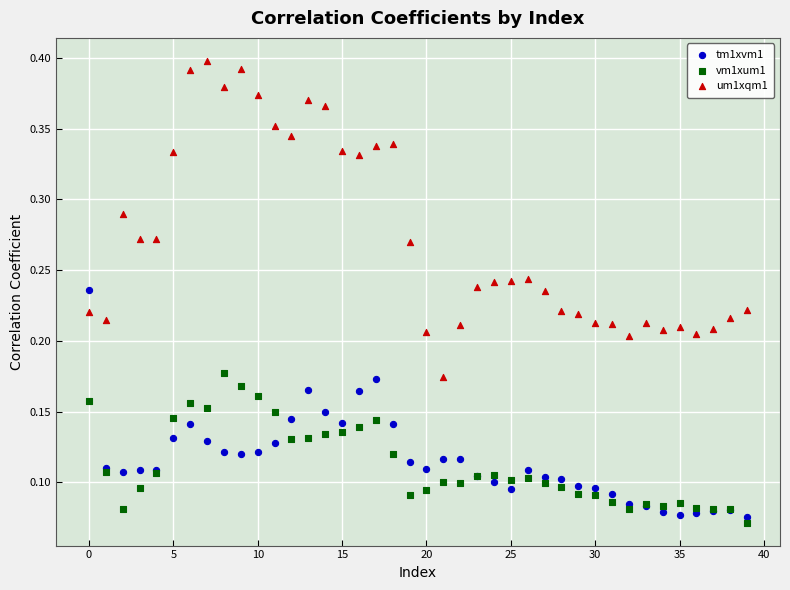

Which series has the largest Y range (max minus min)?

um1xqm1